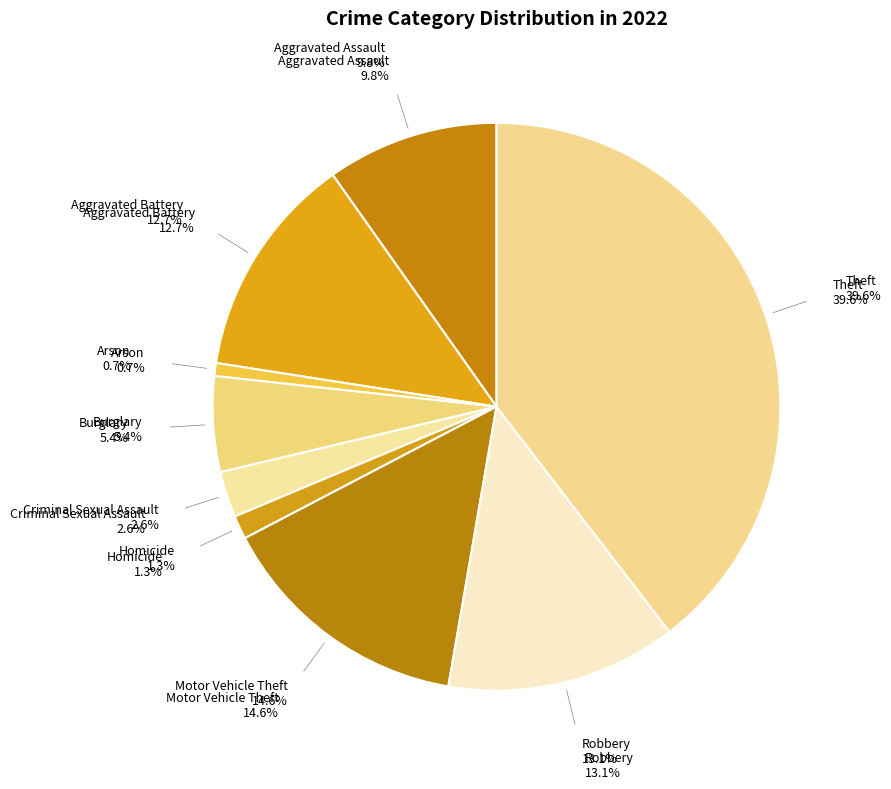

To the nearest percent, what is the difference between the largest and smallest slice percentages?

39%